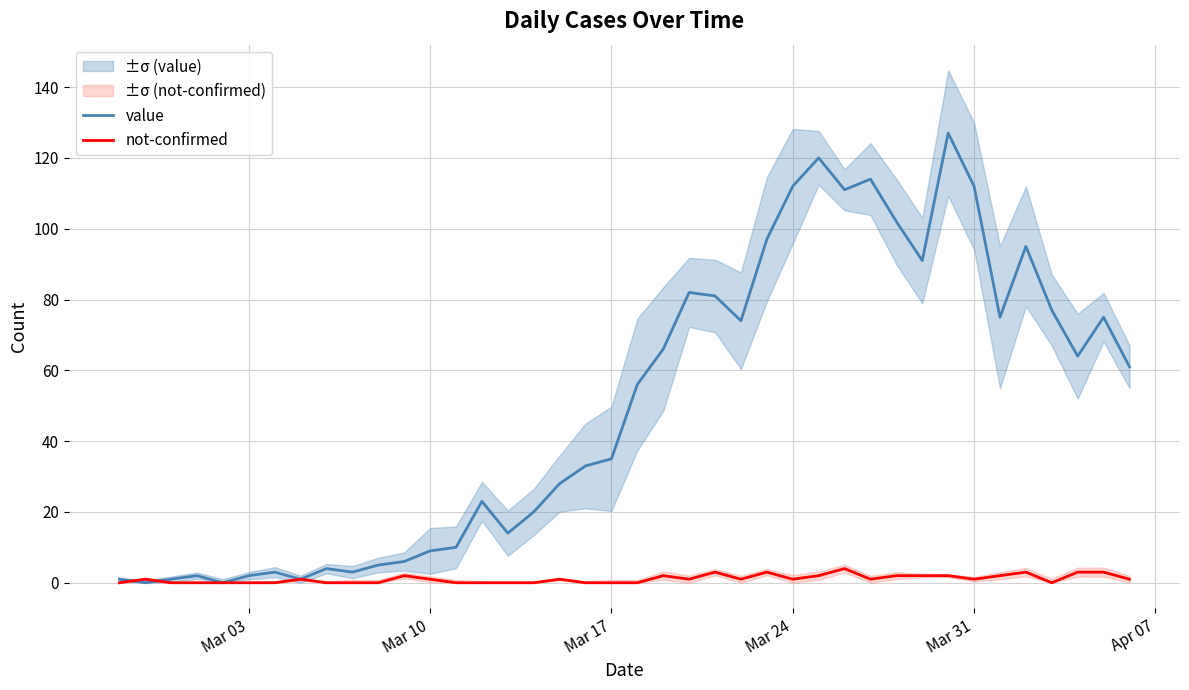

How many times do not-confirmed and value cross each other?

2